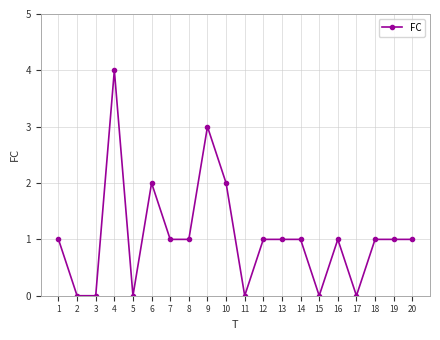

What is the sum of all values?

21